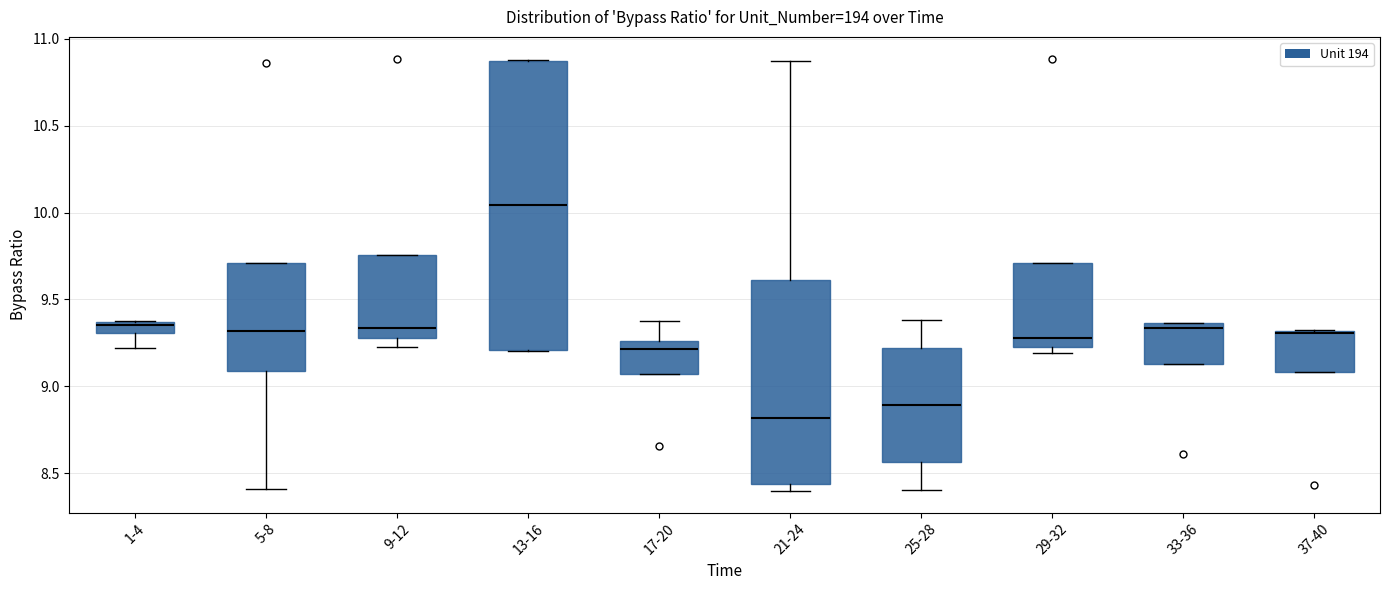

Where is the lower edge of the box for 33-36 on the y-axis? The values are not printed on the chart, so give them approximately, as read against the axis.

9.15